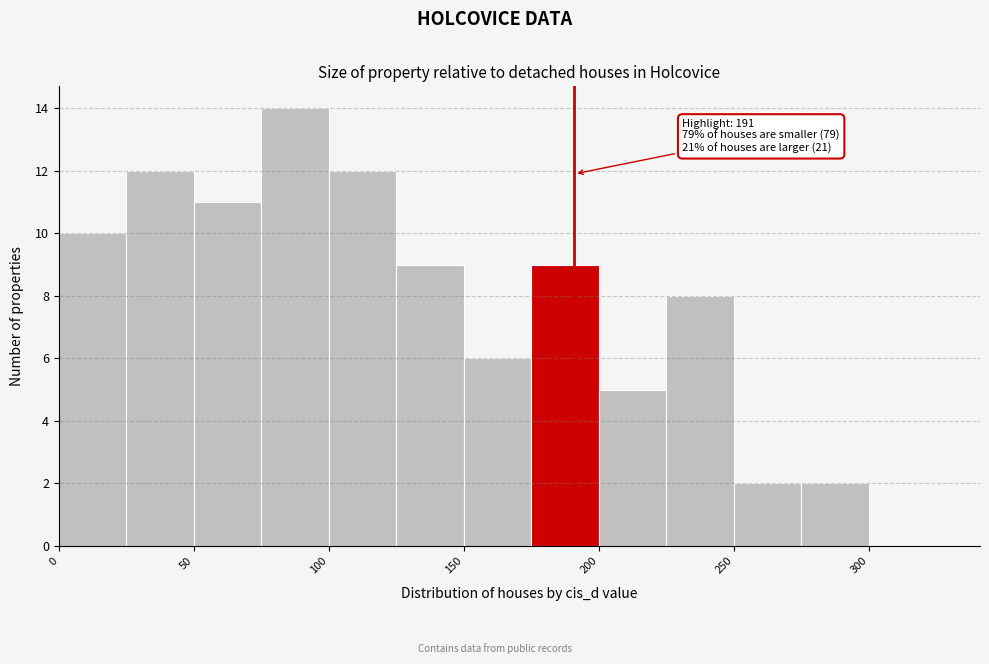

Over which range of the x-axis is the bar tallest?

75 to 100